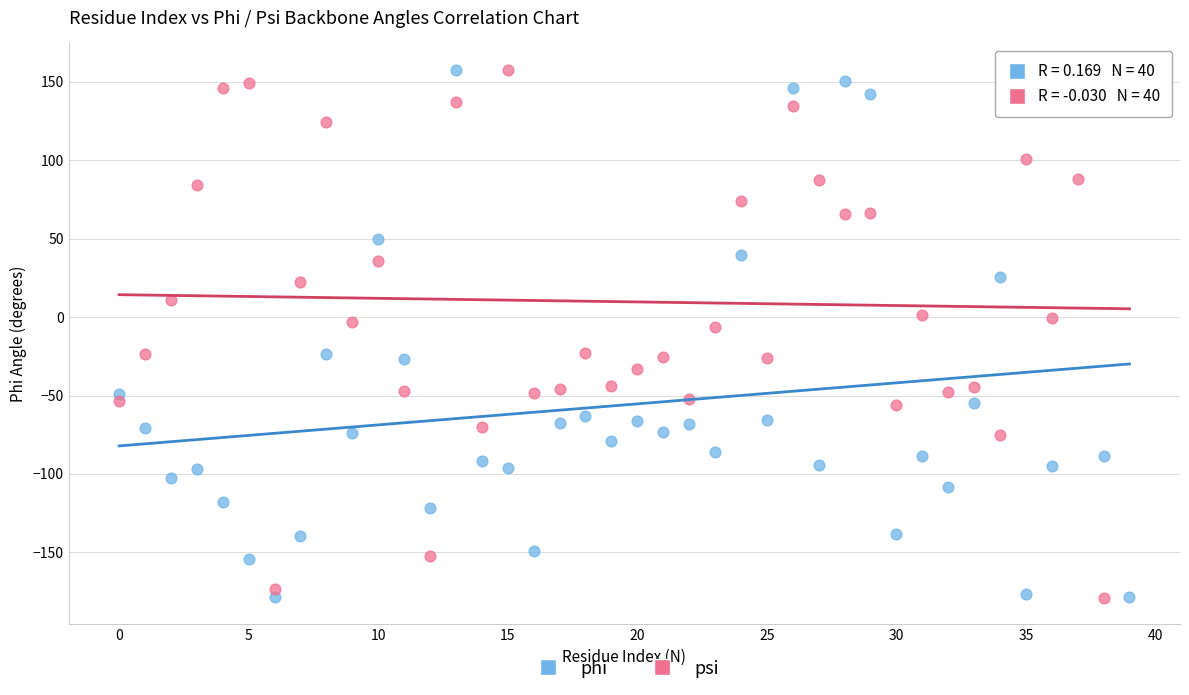

Across all data points, what is the range of Y values (max minus min)?

336.8